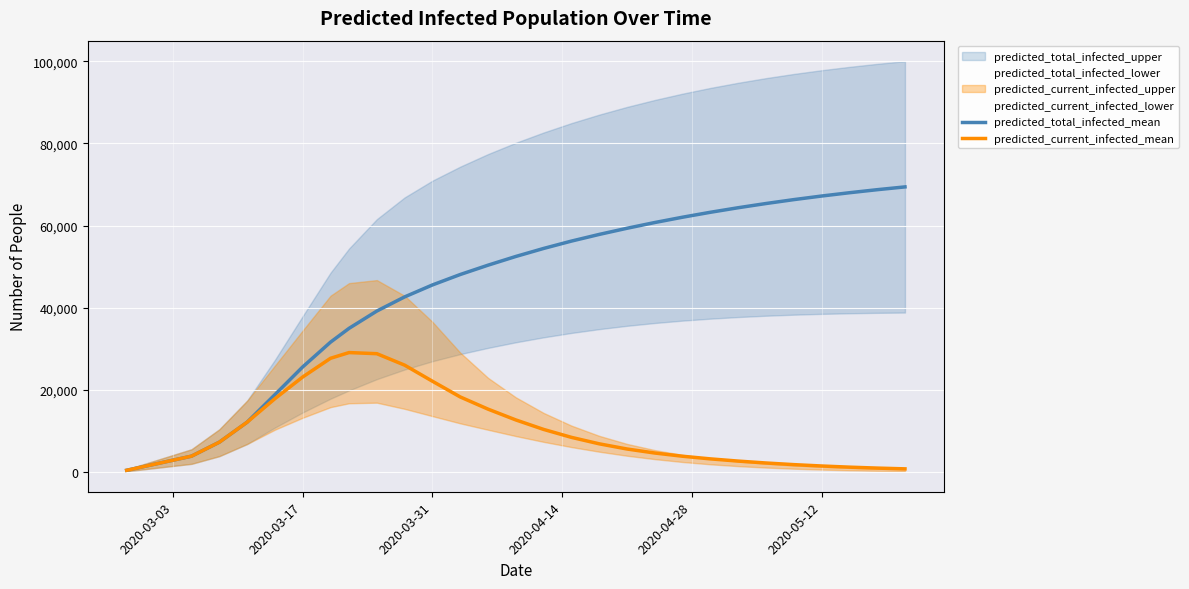

What is the highest value of the predicted_current_infected_mean series?

29124